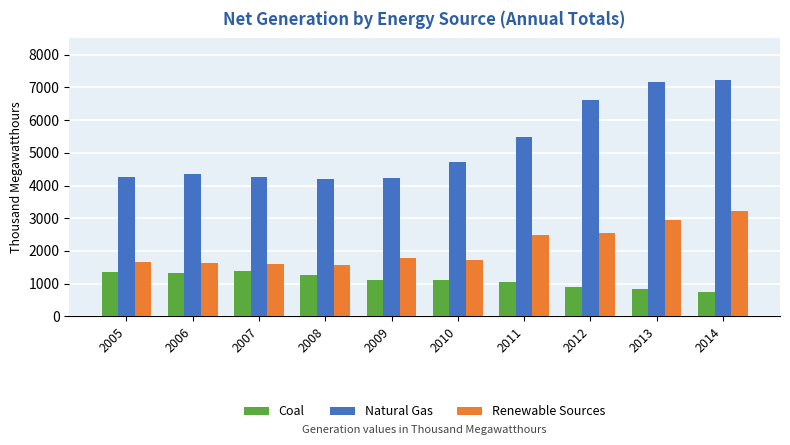

How many data points in Coal are less than 1111?

5